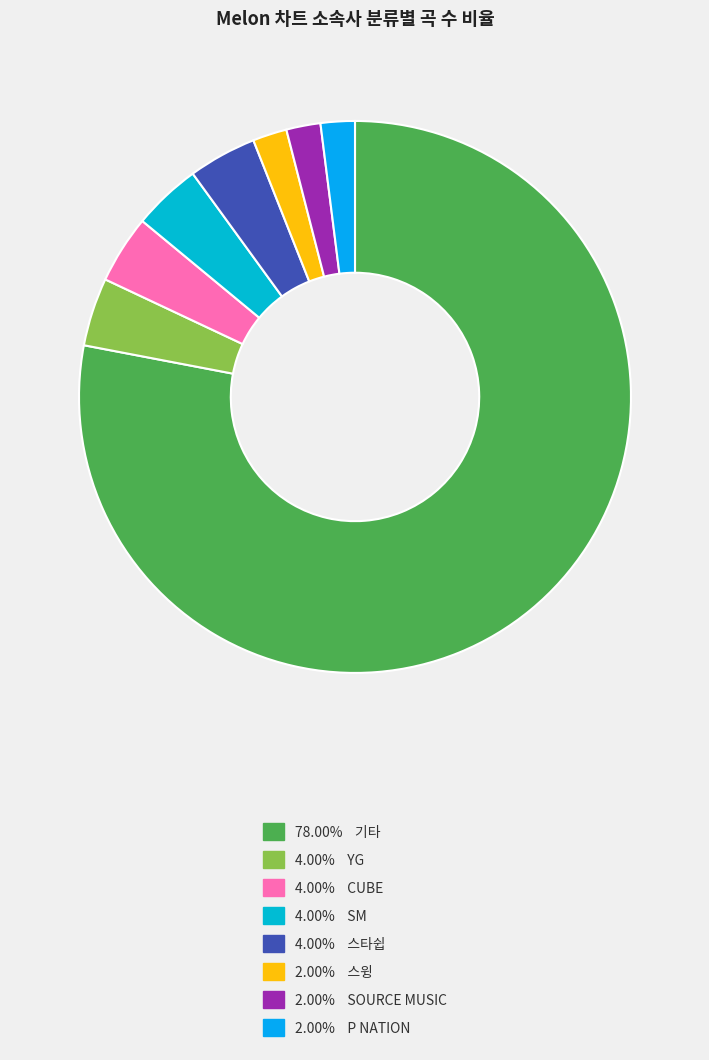

How many slices are in this pie chart?

8